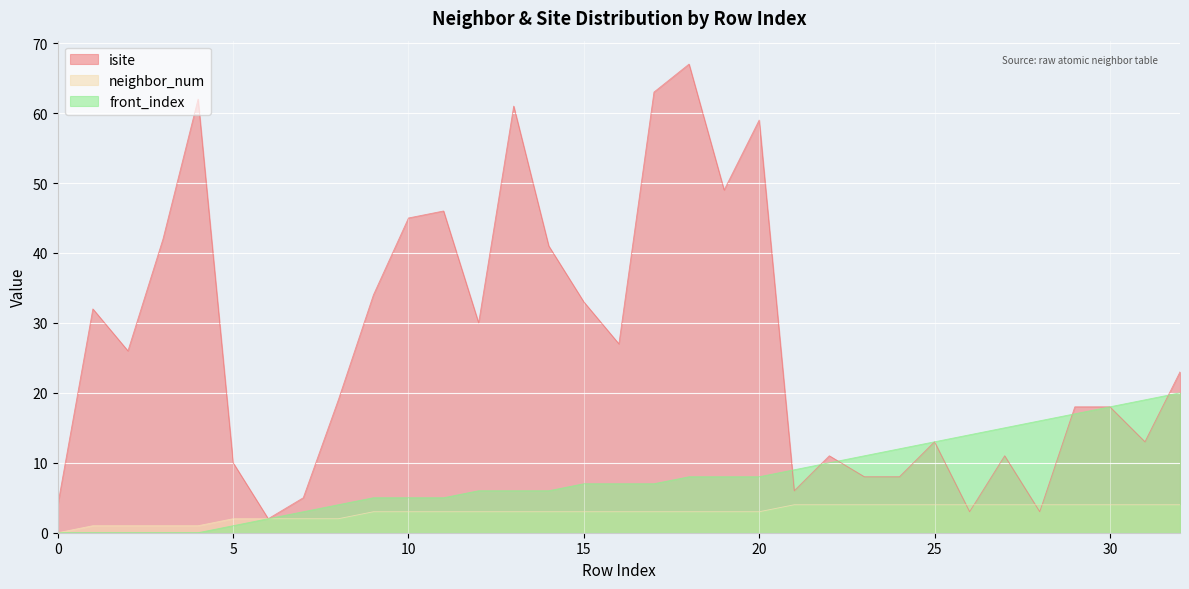

Which series has the widest spread of values?

isite